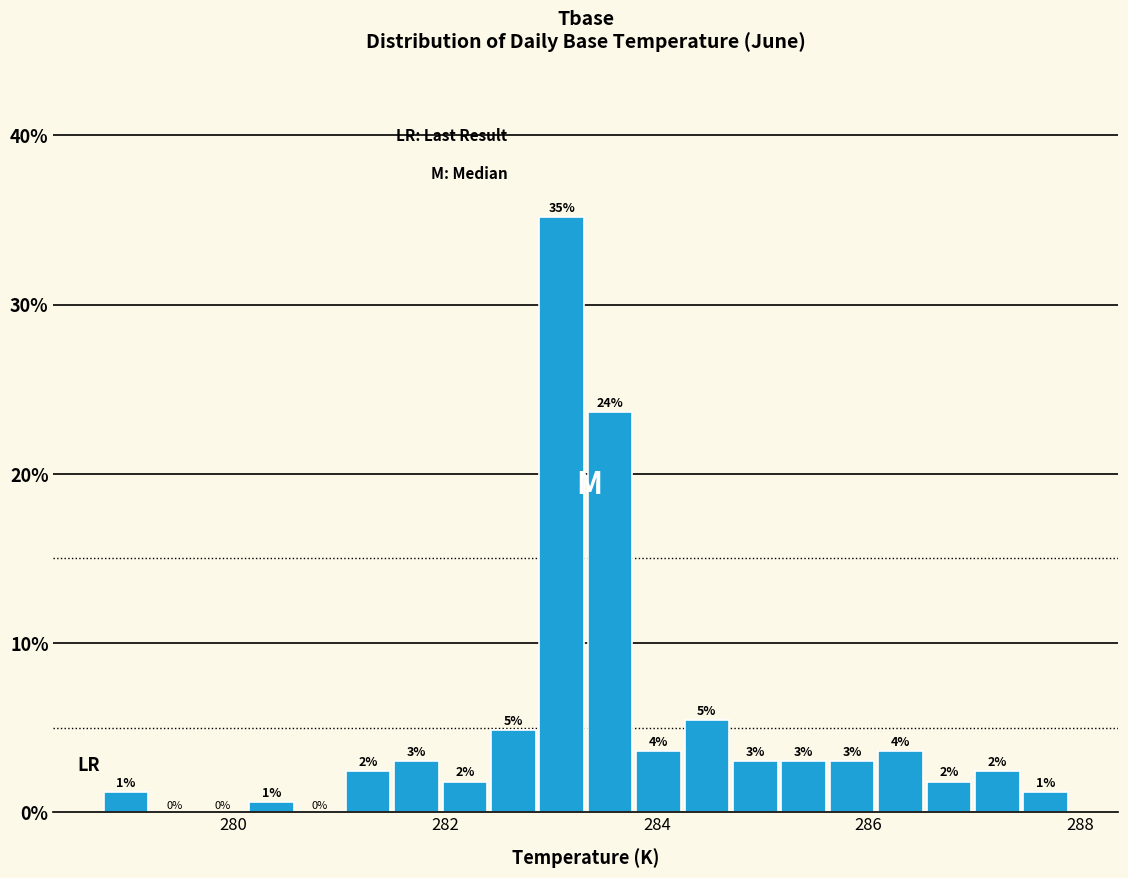

Read against the x-axis, roughly where is the centre of the tallest bar?

283.2